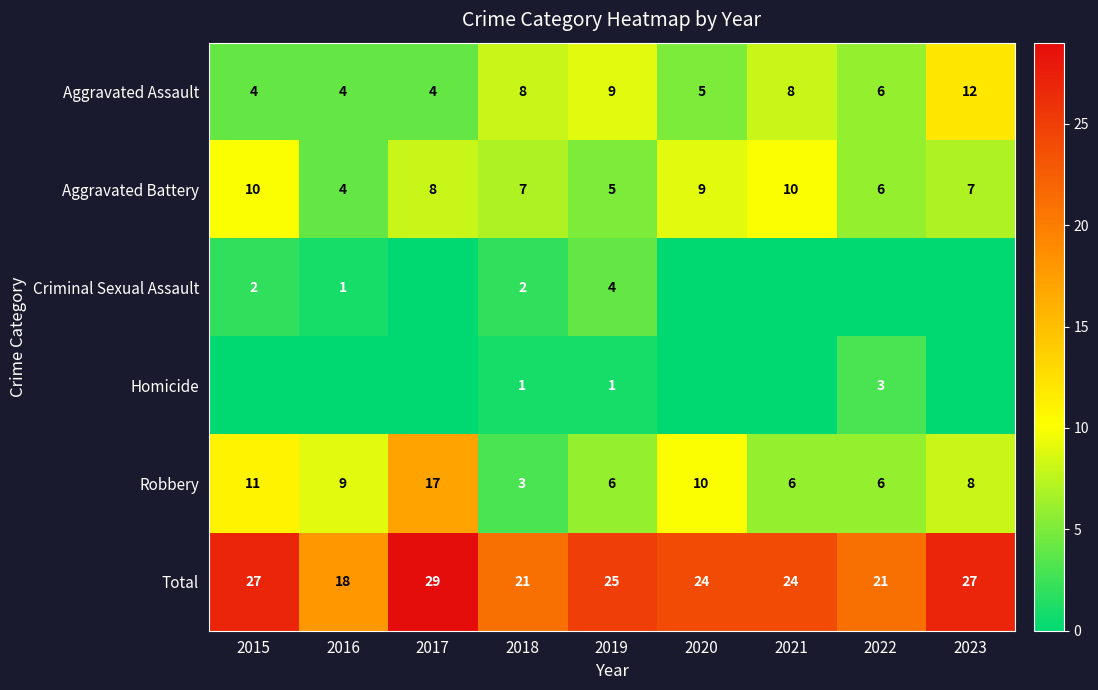

How many values in the Aggravated Assault series are below 6?

4